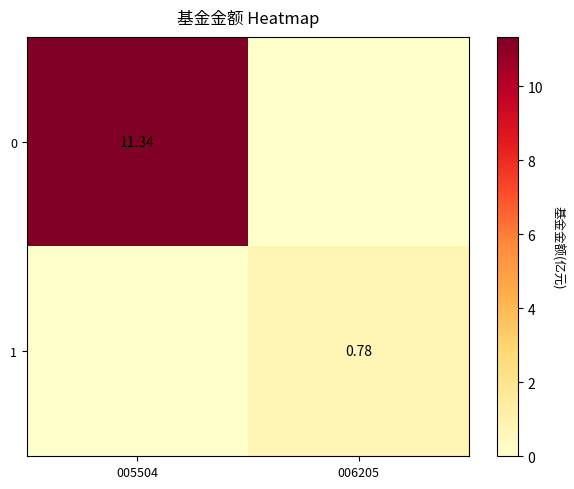

What is the greatest value displayed?

11.3